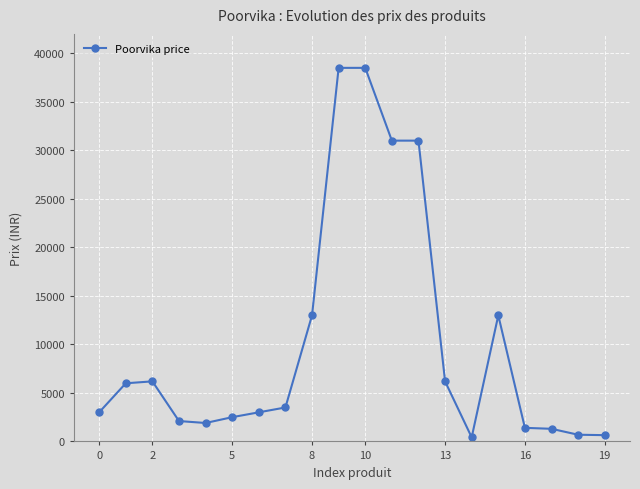

True or false: the data has more than 0 interior local peaks.

True